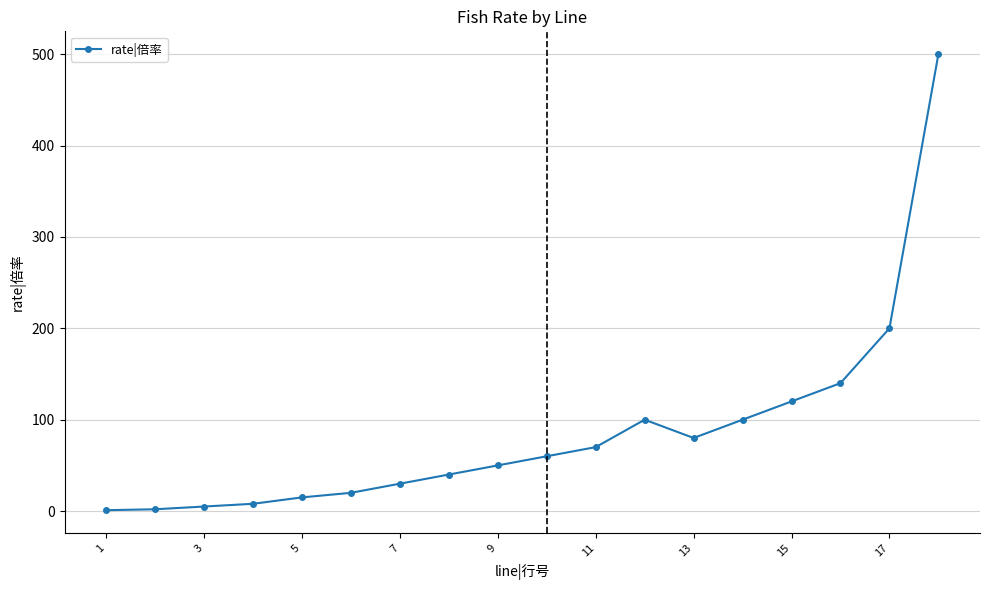

What is the difference between the maximum and minimum values?

499